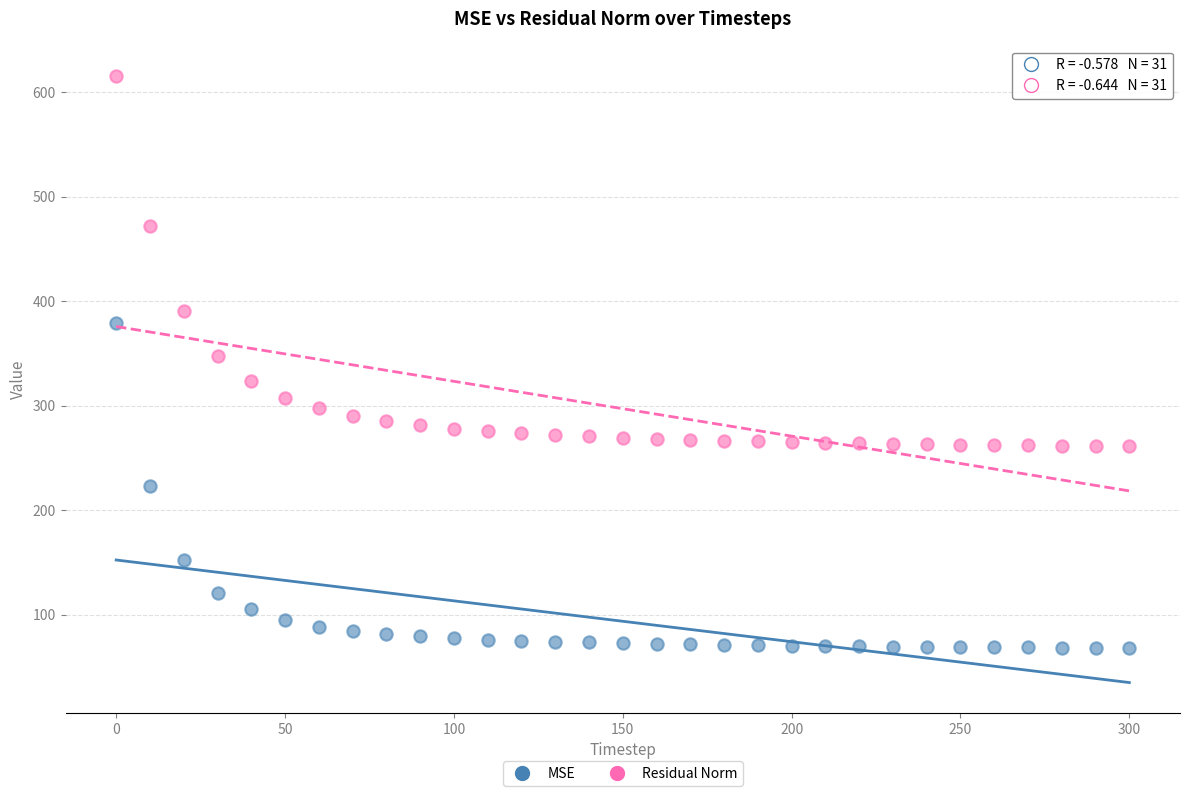

Across all data points, what is the range of Y values (max minus min)?

547.4